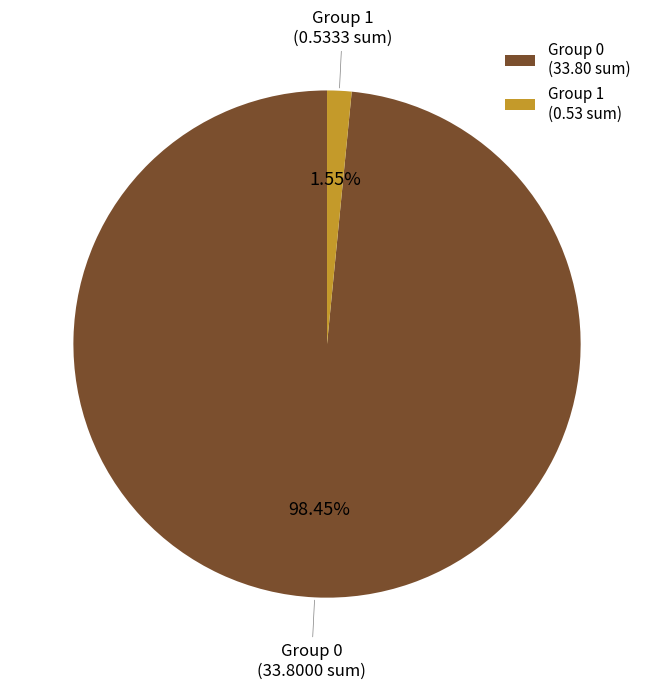

Which has a higher value, Group 0 (33.80 sum) or Group 1 (0.53 sum)?

Group 0 (33.80 sum)